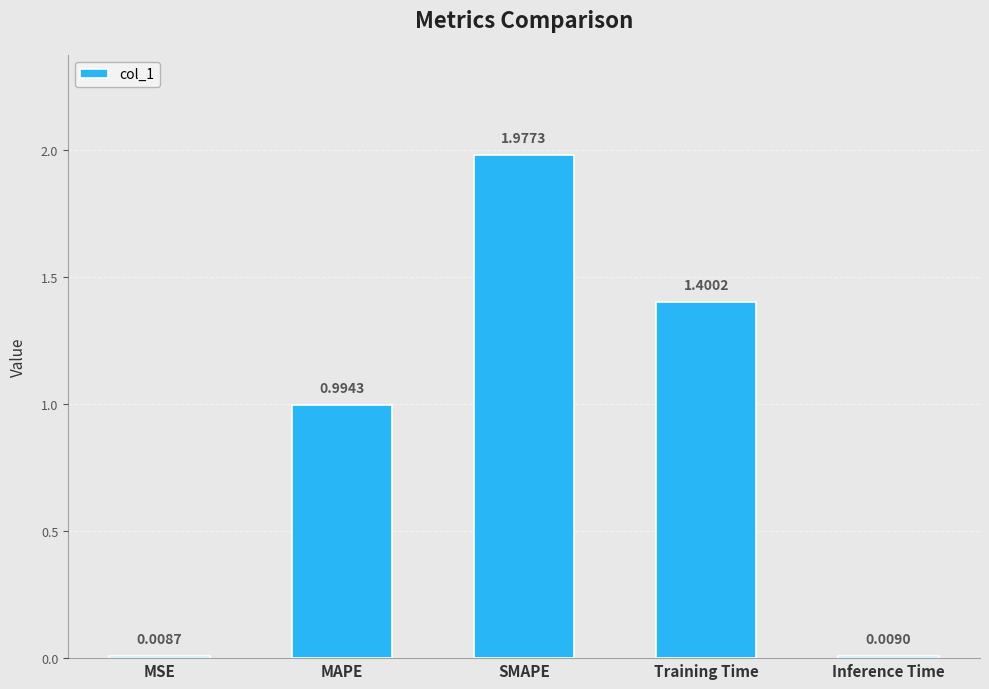

What is the change in value from Training Time to Inference Time?

-1.4